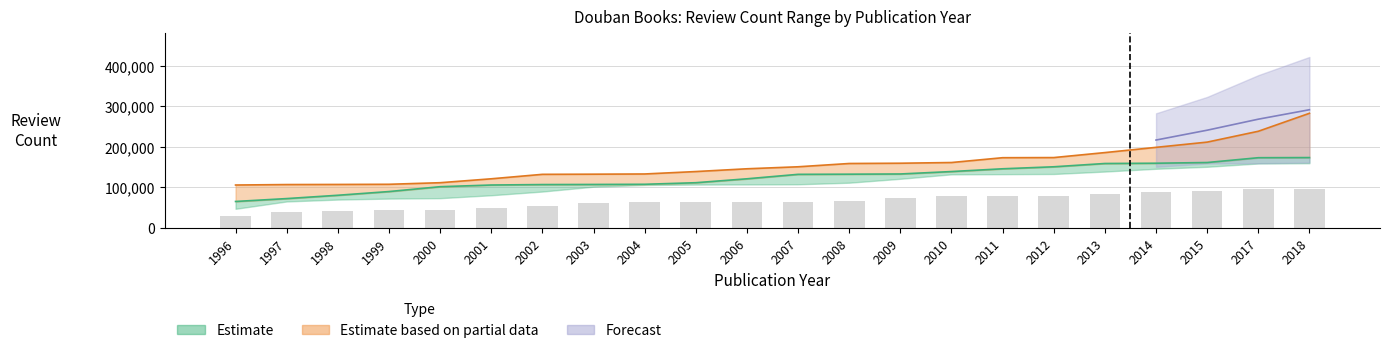

What is the spread (max minus min) of values at 2002?

132071.9